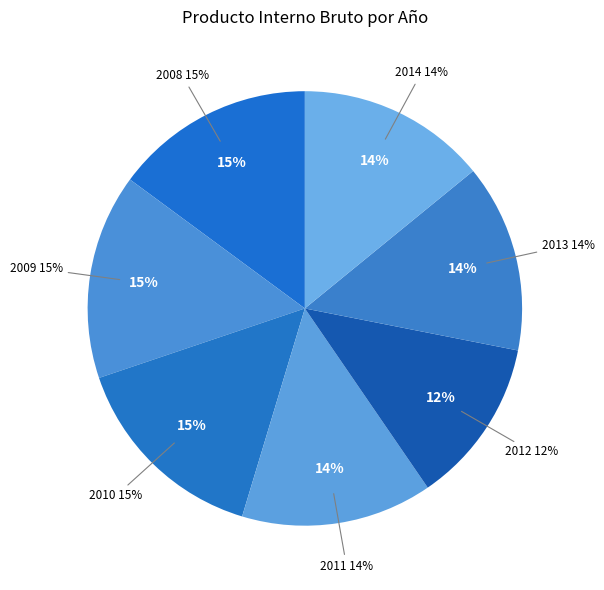

What percentage do 2014 and 2008 together represent?

29.0%